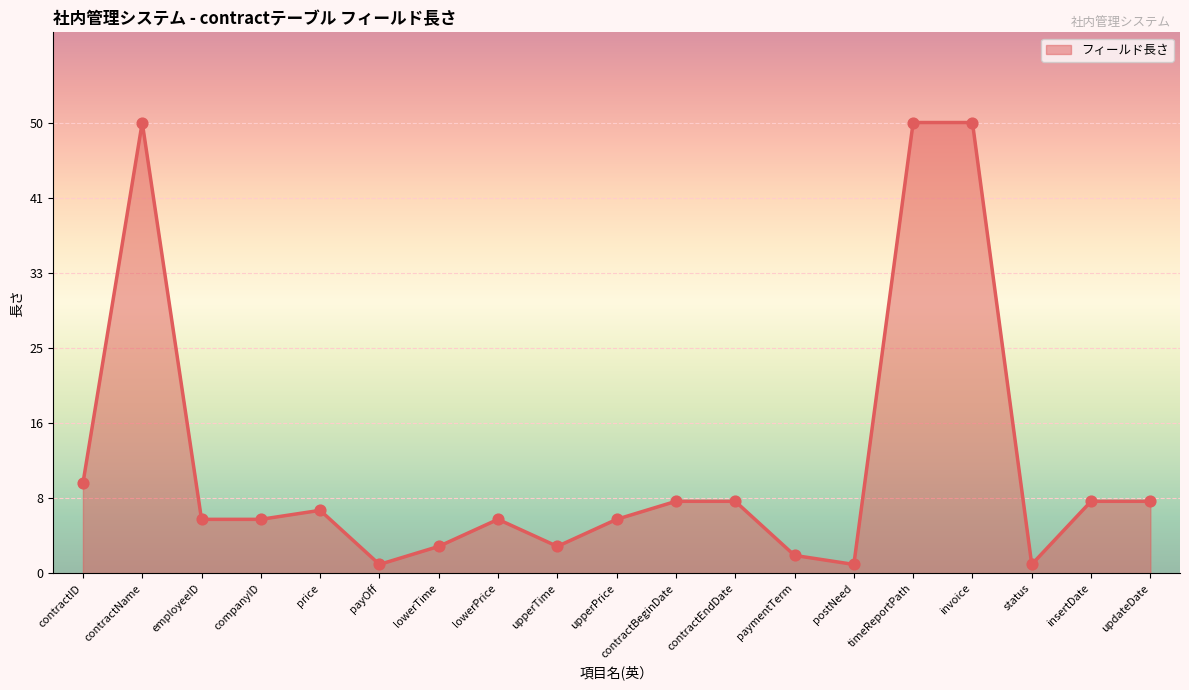

Does the chart have visible grid lines?

Yes